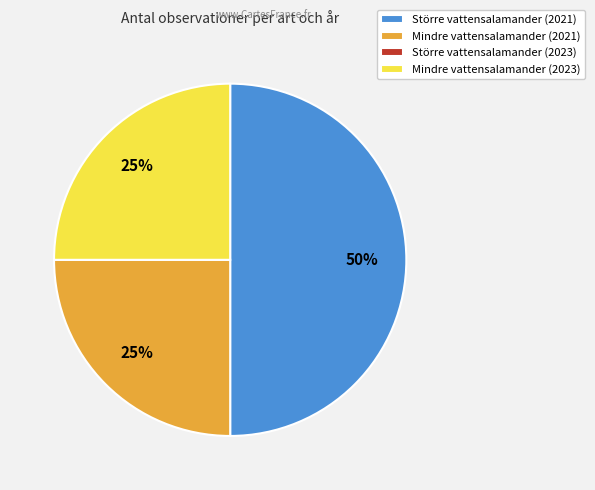

Which slice is the largest?

Större vattensalamander (2021)